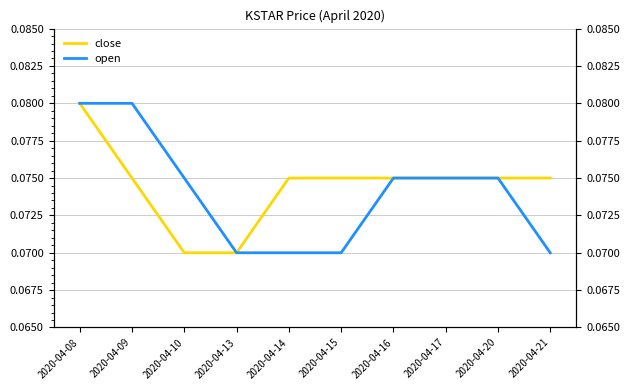

How many lines are shown in the chart?

2